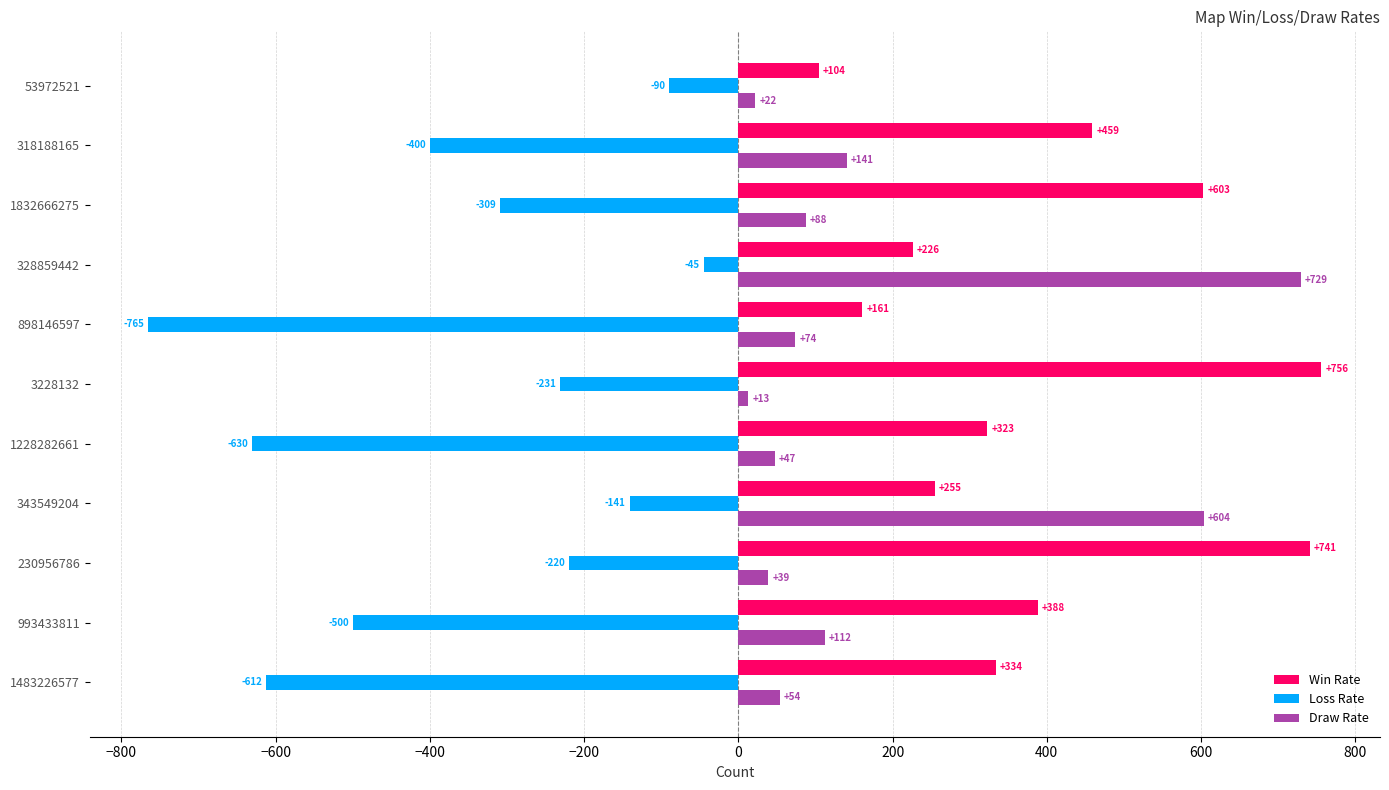

True or false: Win Rate has a value of 388 at 993433811.

True